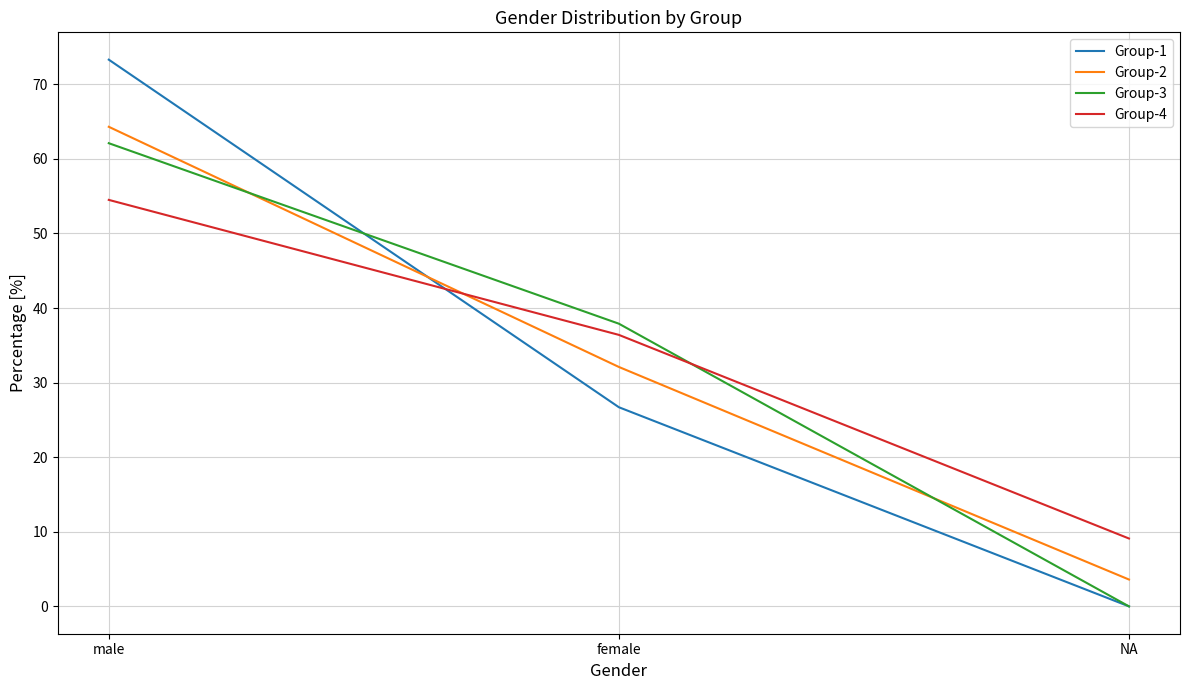

Reading right to left, what are all the values shown in this chart?

Group-1: 0.0	26.7	73.3
Group-2: 3.6	32.1	64.3
Group-3: 0.0	37.9	62.1
Group-4: 9.1	36.4	54.5